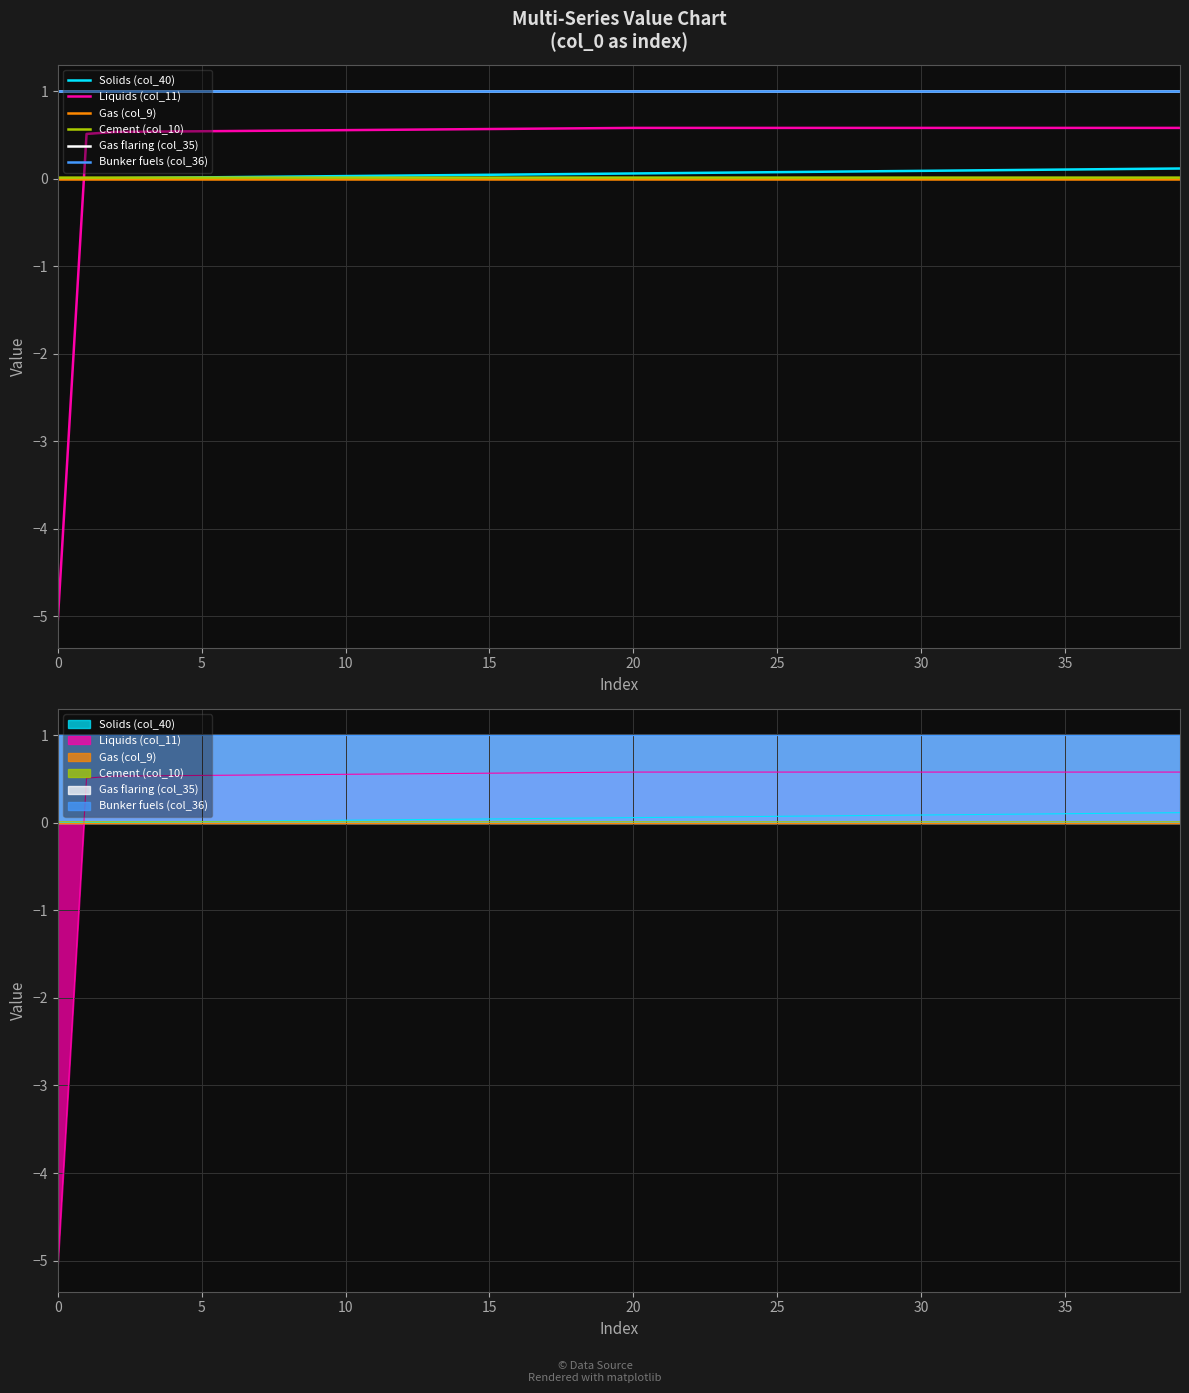

Which series has the widest spread of values?

Liquids (col_11)